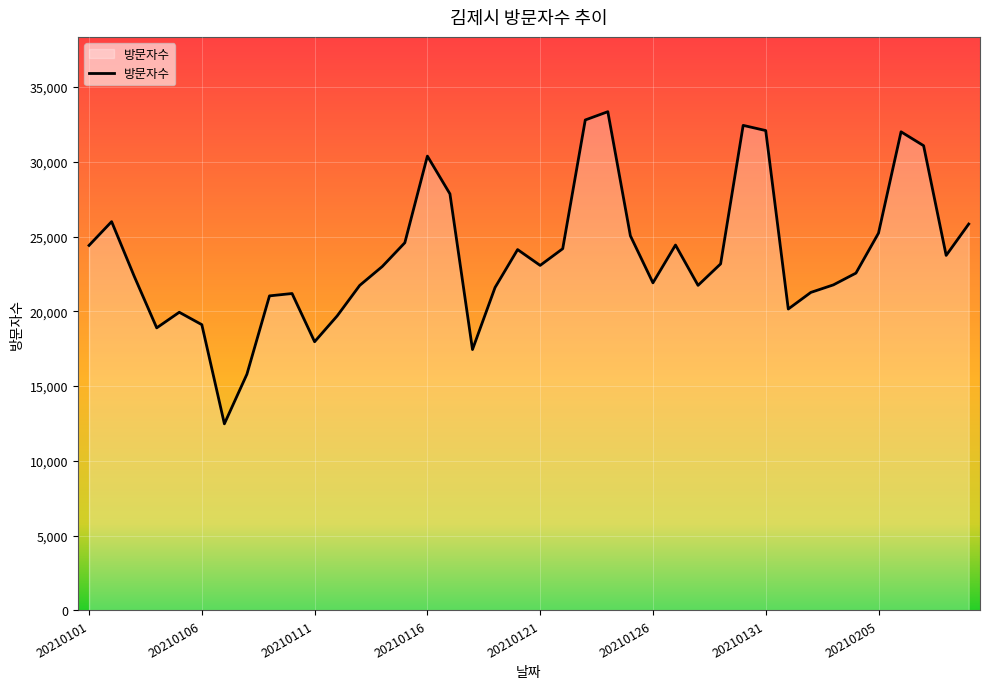

True or false: the data has more than 1 interior local peaks.

True